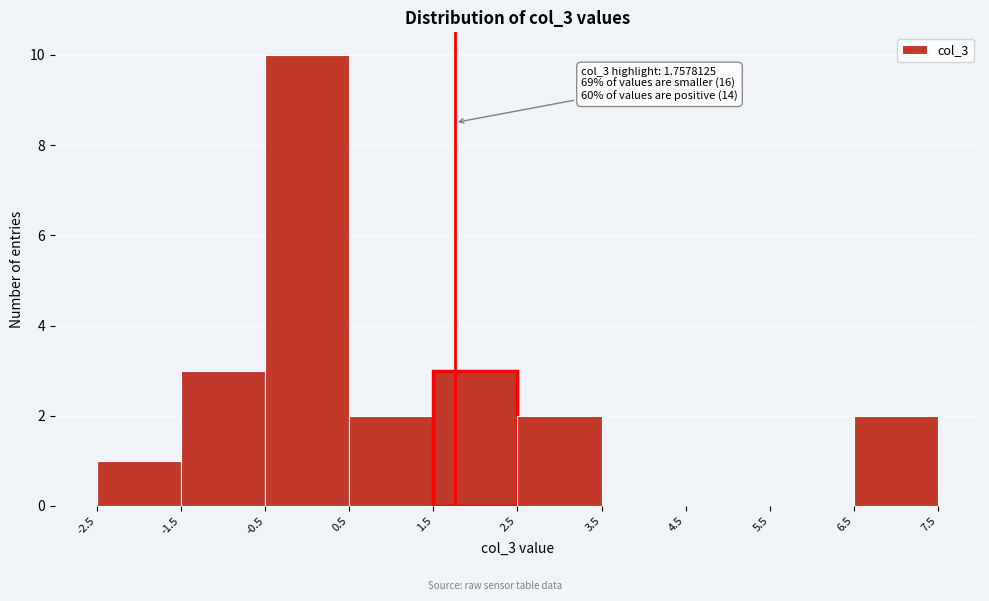

Over which range of the x-axis is the bar tallest?

-0.5 to 0.5